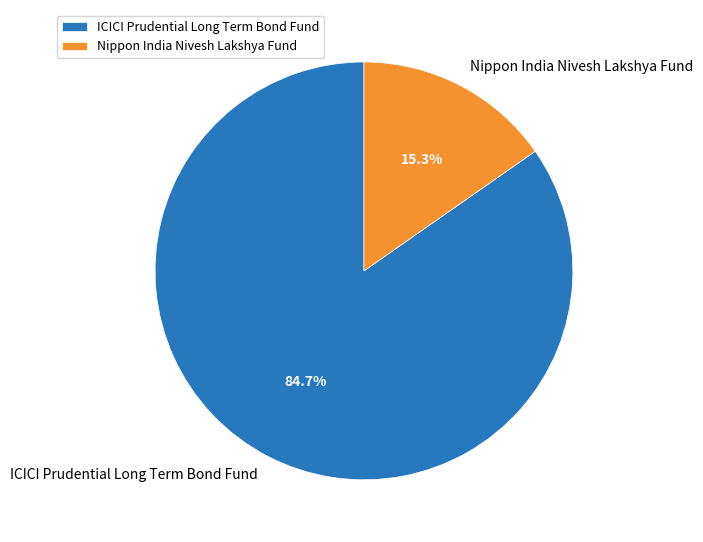

Is there any slice that represents more than half of the pie?

Yes